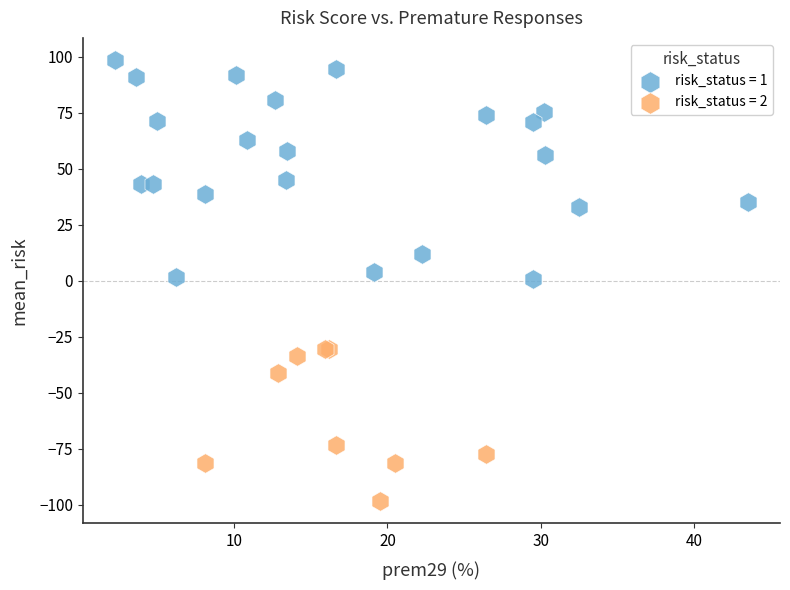

What are all the series names shown in the legend?

risk_status = 1, risk_status = 2